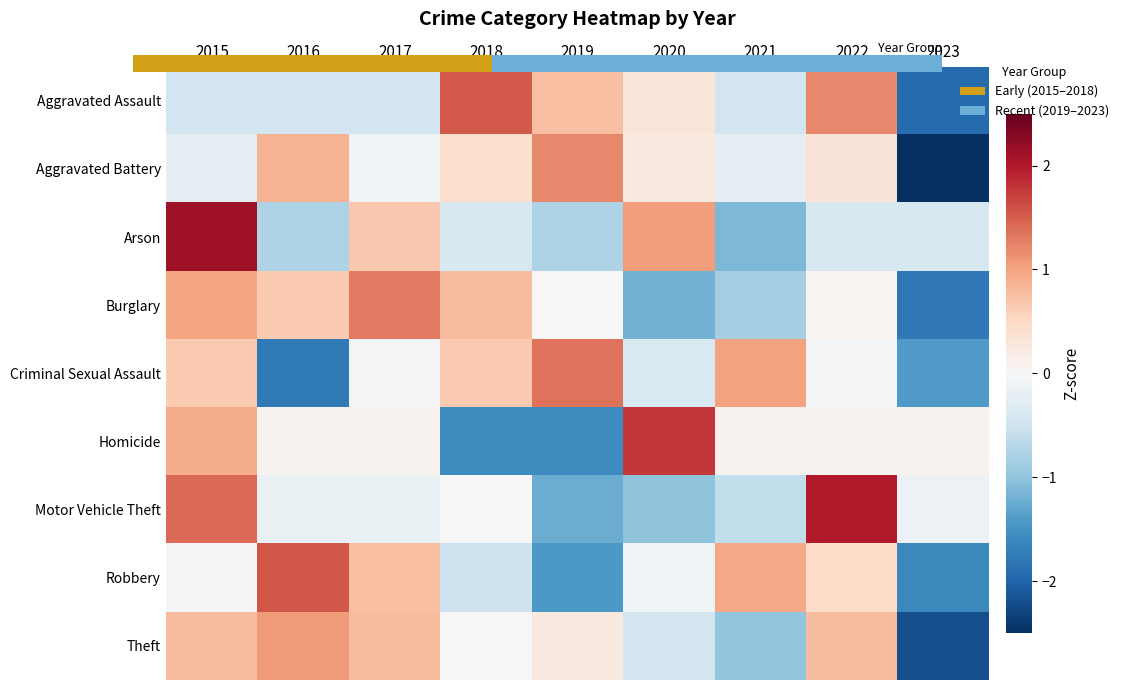

What is the minimum value shown in the chart?

-2.5